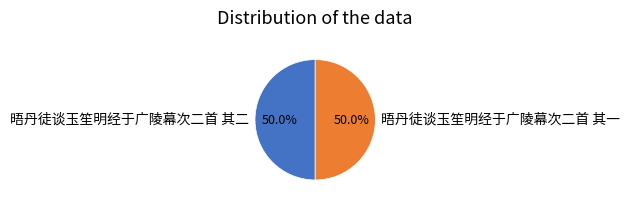

True or false: 晤丹徒谈玉笙明经于广陵幕次二首 其一 accounts for 50% of the total.

True